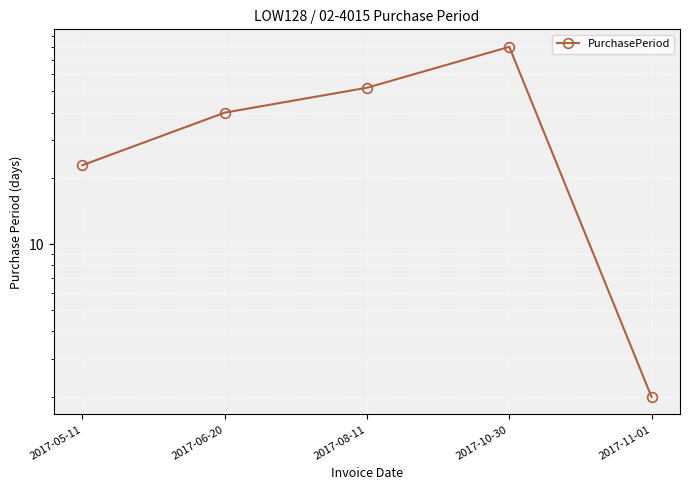

What is the difference between the values at 2017-10-30 and 2017-08-11?

28